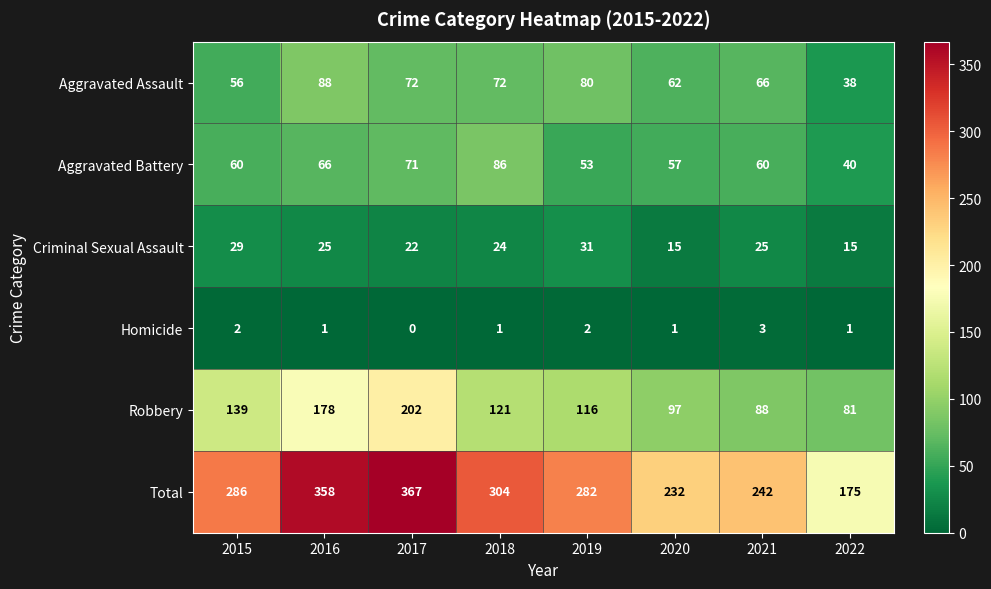

What is the total value across all series at 2022?

350